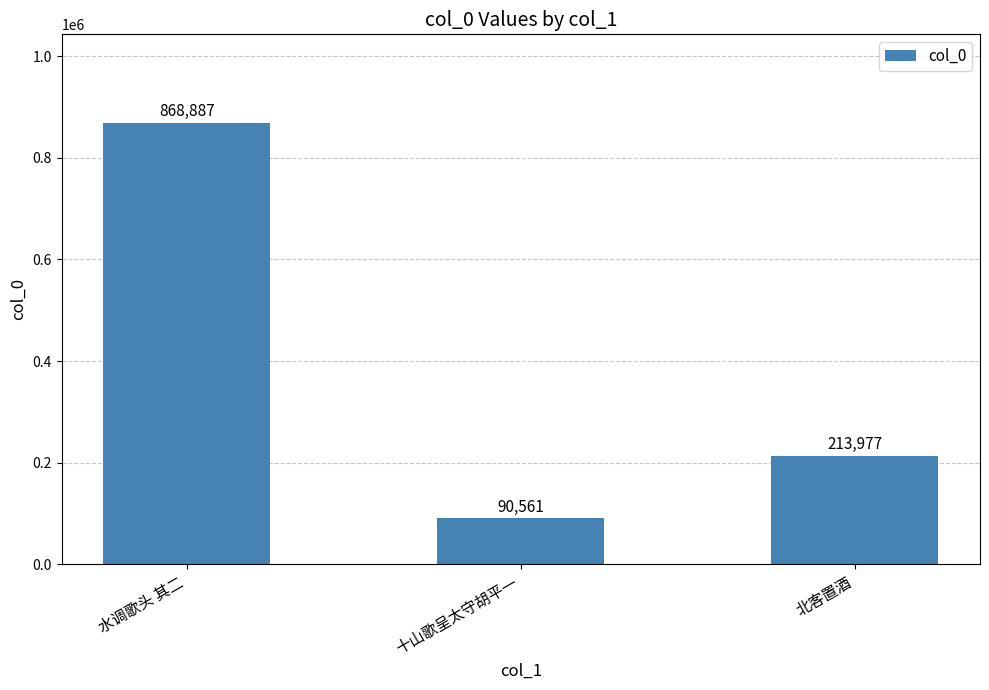

How many distinct data groups are displayed?

1